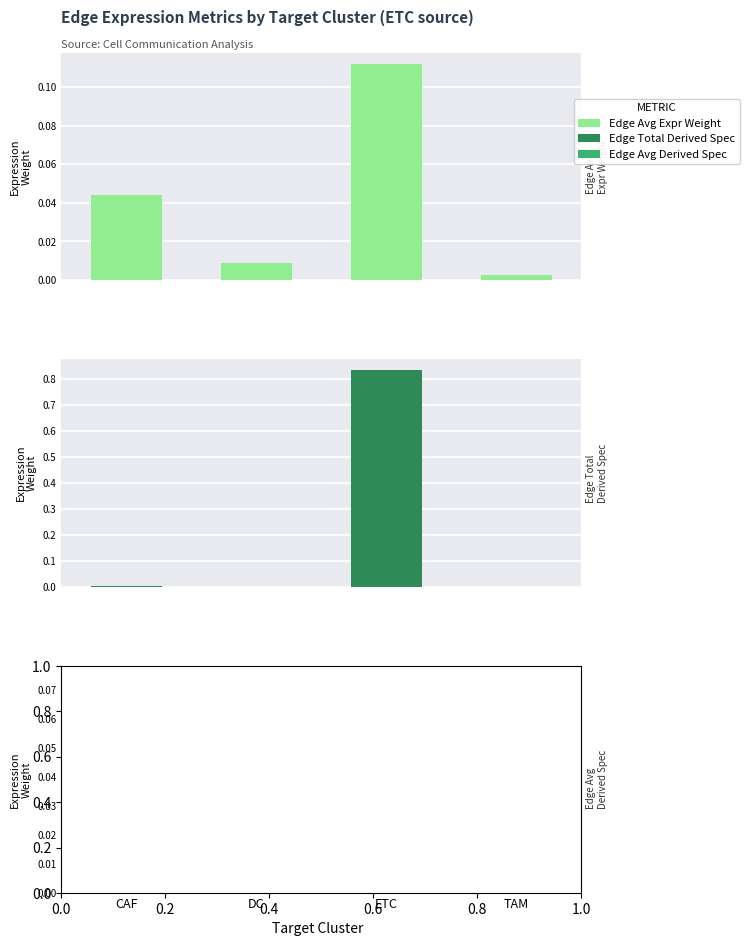

Which has a higher value, TAM or DC?

DC